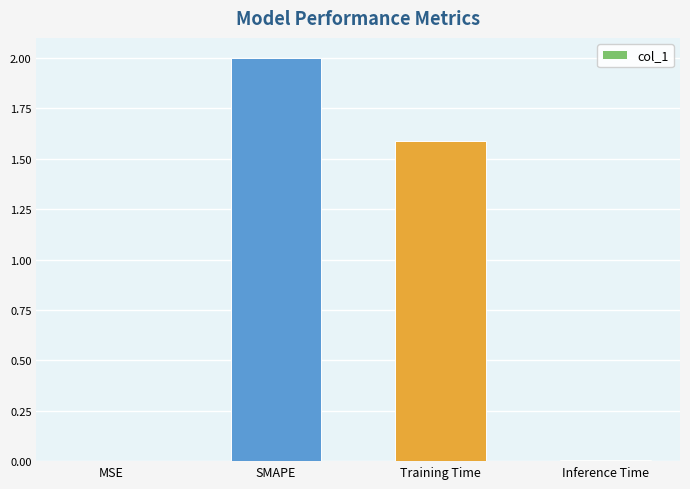

The value at Training Time is 1.6. True or false?

True